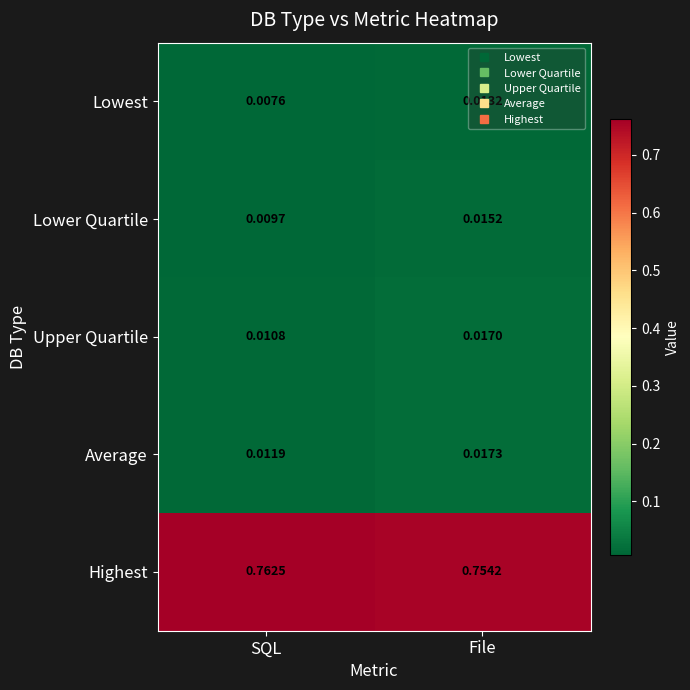

At which label is Highest closest to 0?

File